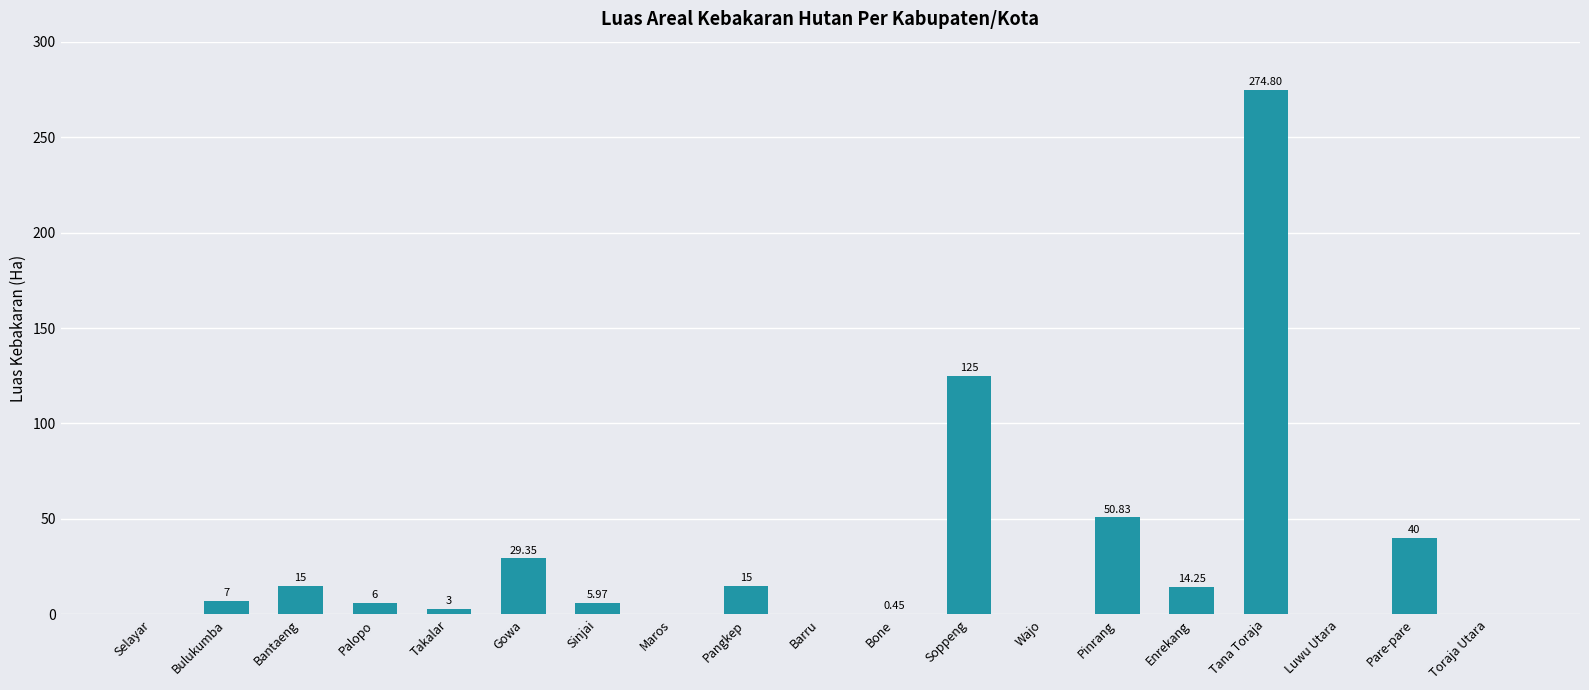

What is the greatest value displayed?

274.8